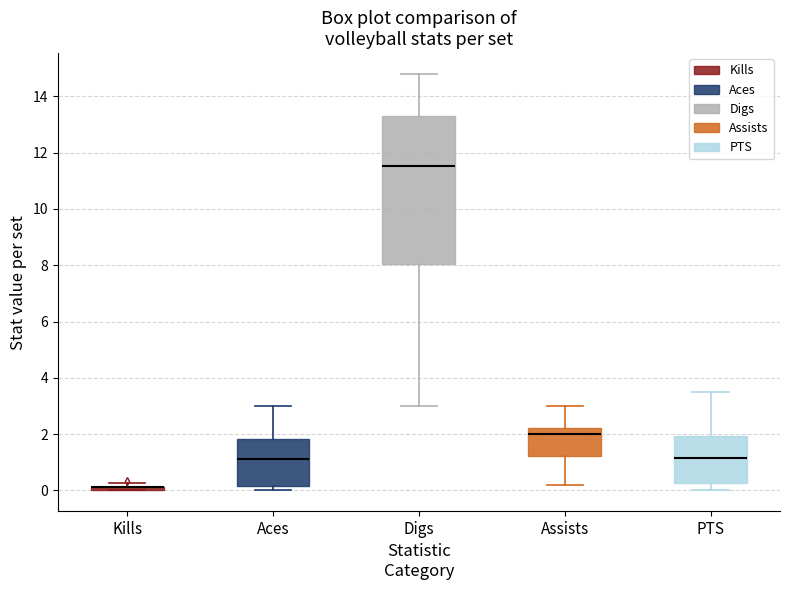

Which box is the tallest, from its lower edge to its upper edge?

Digs